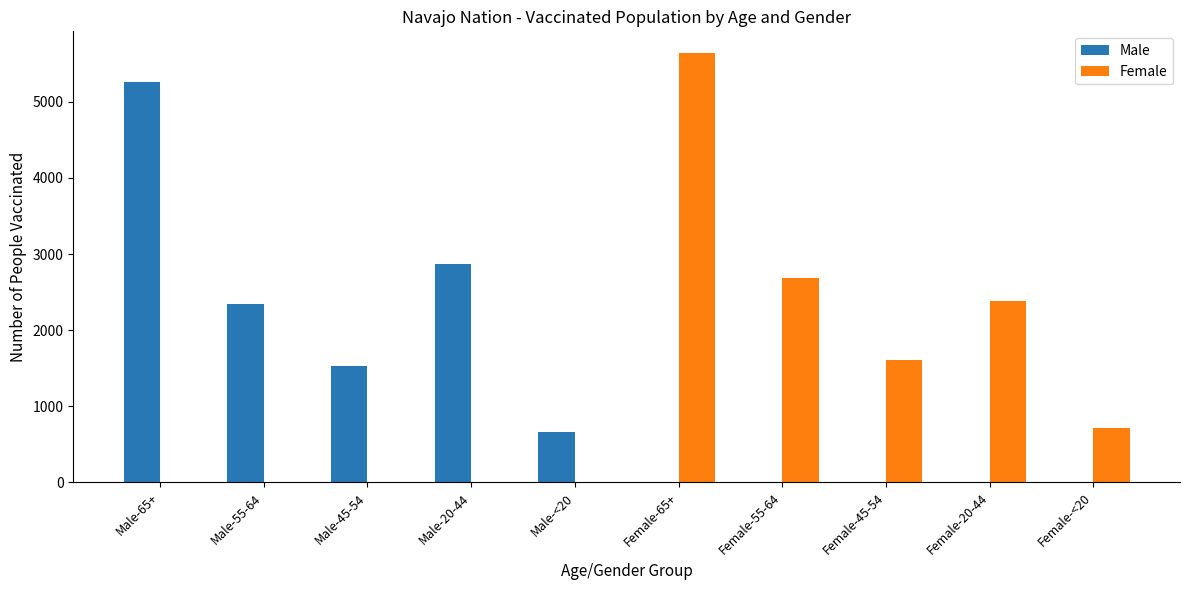

Is the value of Female at Male-20-44 greater than the value of Male at Male-20-44?

No